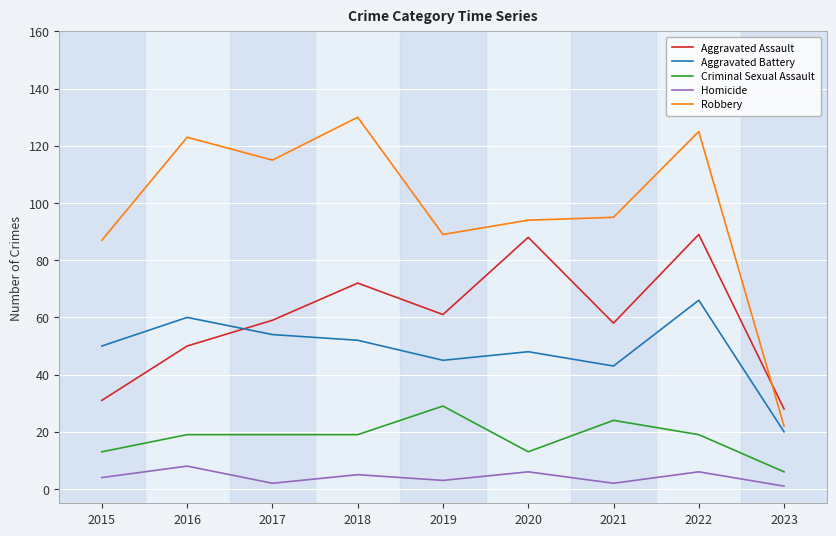

Between 2020 and 2022, which series saw the biggest shift?

Robbery